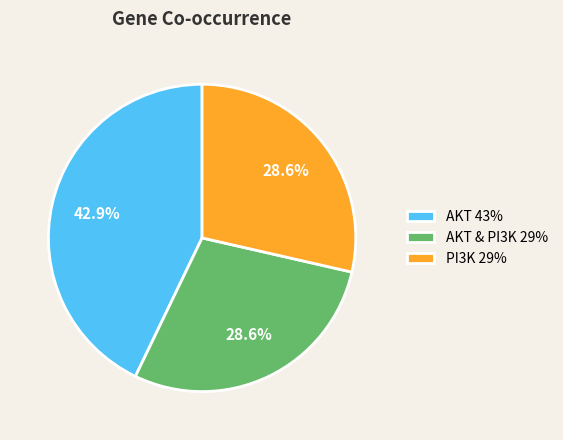

What percentage do AKT & PI3K 29% and PI3K 29% together represent?

57.1%